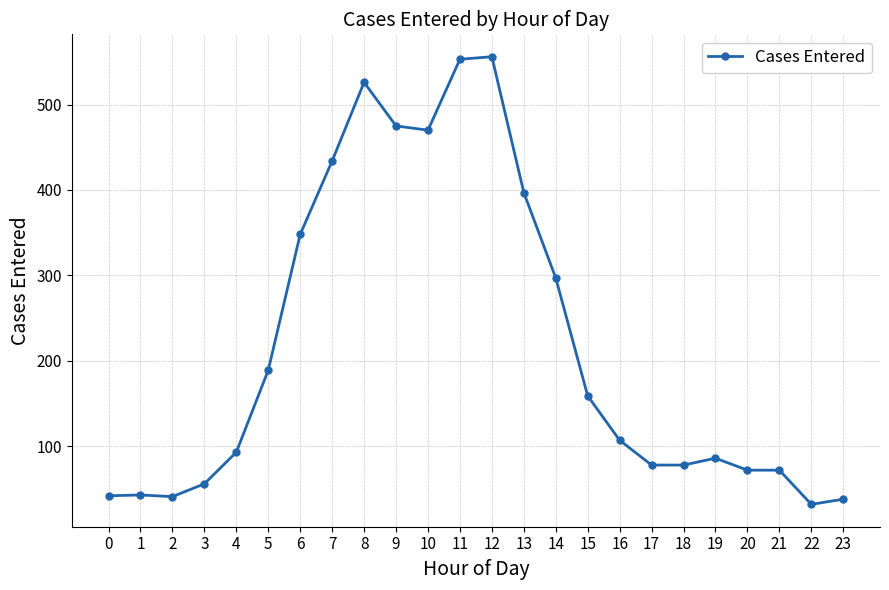

What is the maximum value shown in the chart?

556